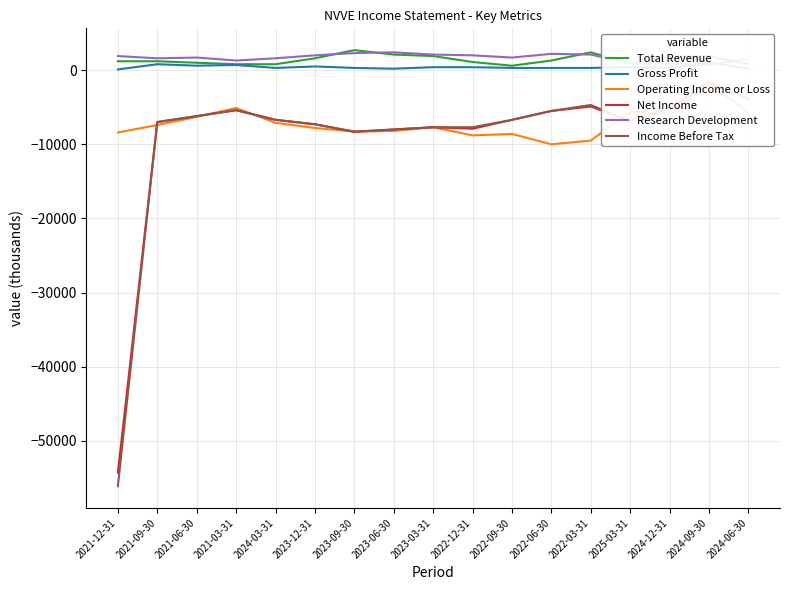

What is the difference between the maximum and minimum values in the Net Income series?

52700